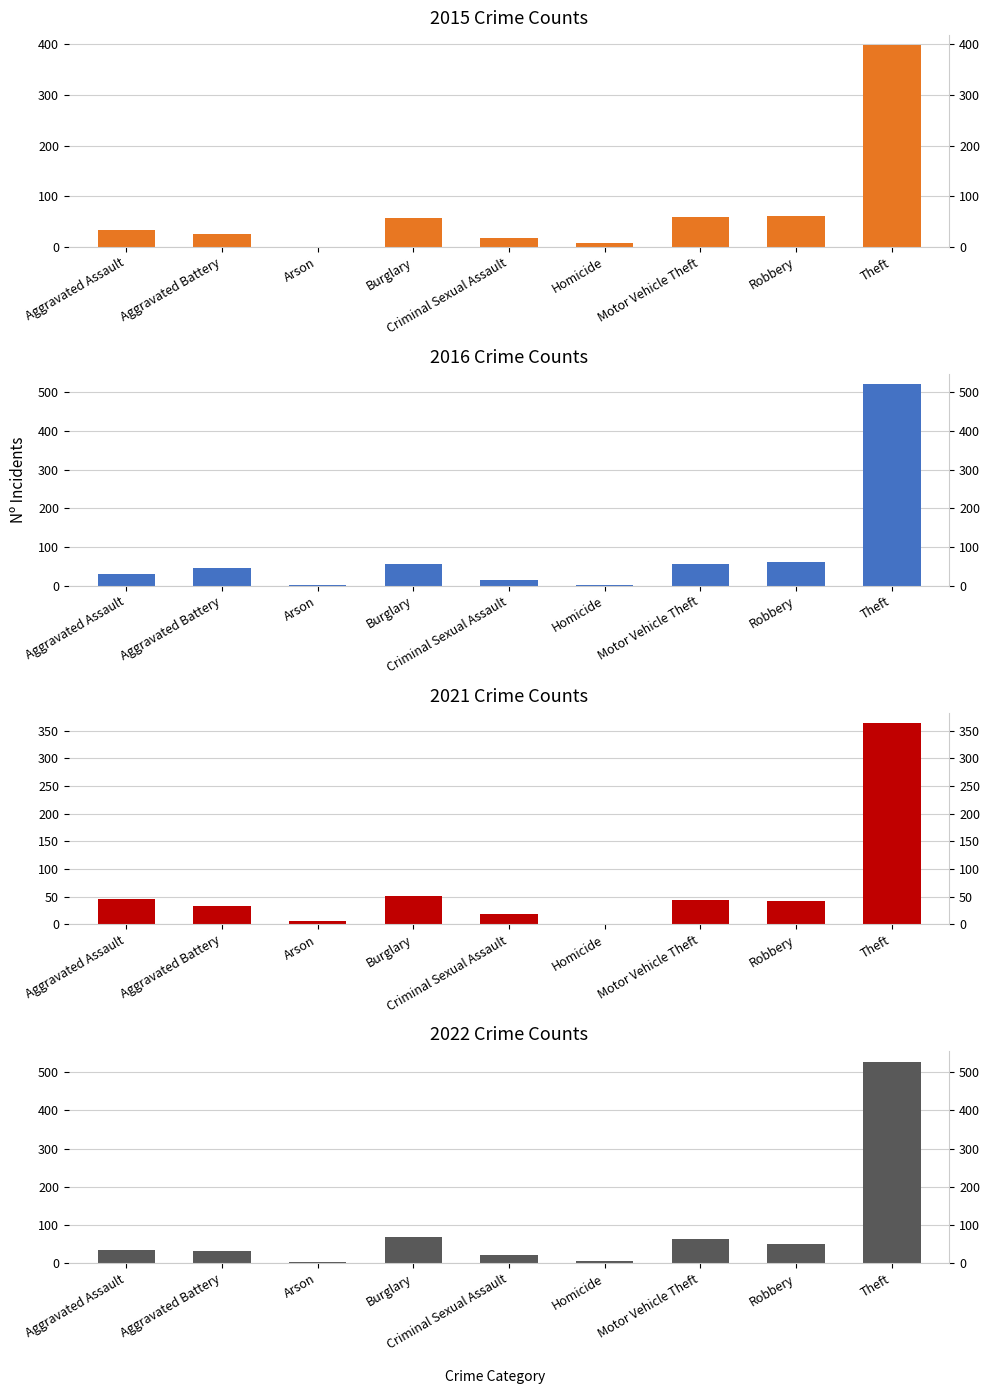

What is the label of the 8th bar from the right?

Aggravated Battery